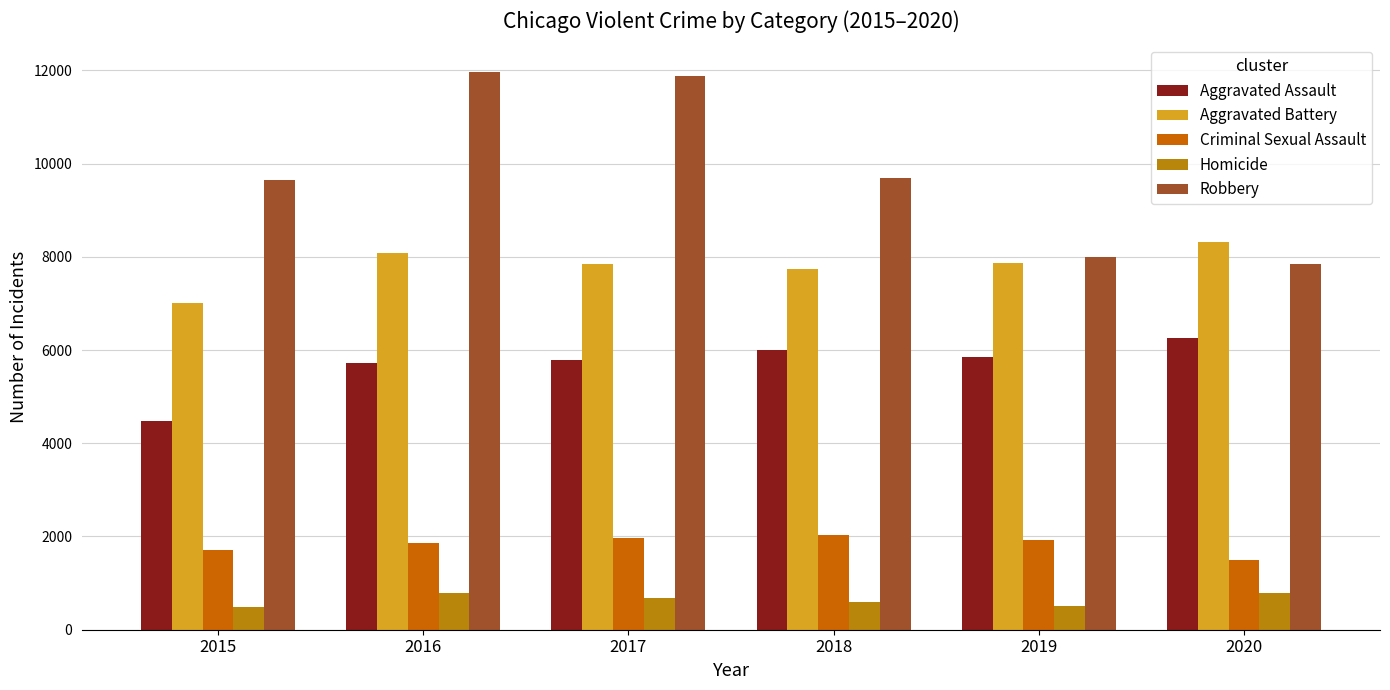

The Criminal Sexual Assault series shows 430 at 2017. True or false?

False